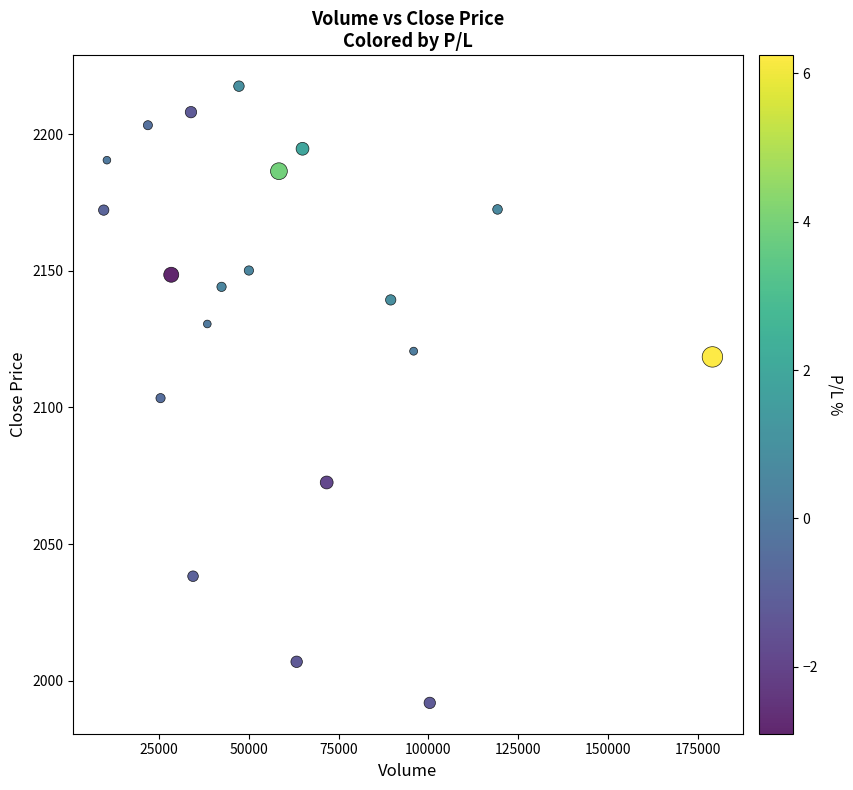

What is the range of X values (max minus min)?

169401.0